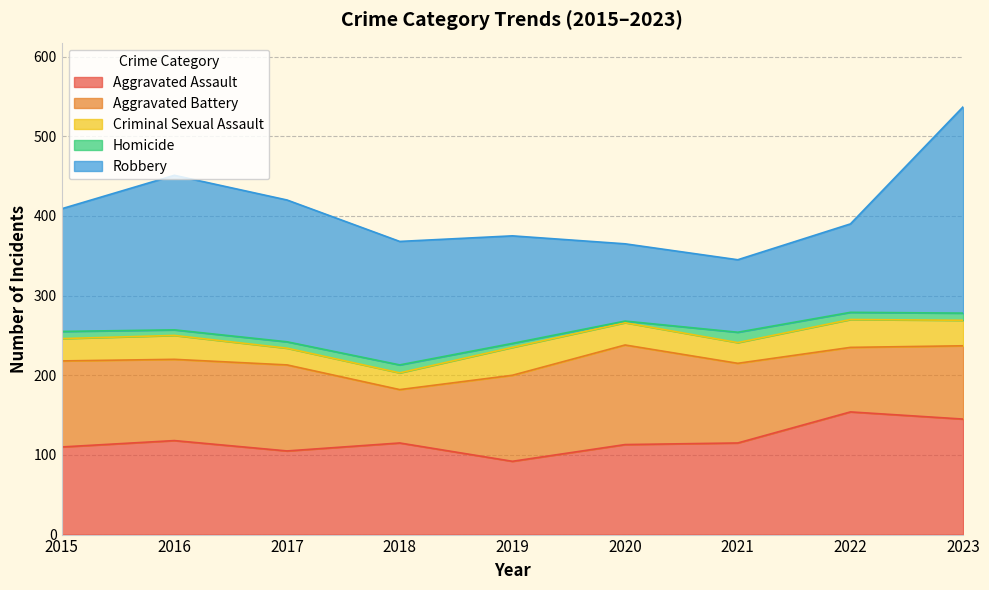

At which category does the chart reach its peak across all series?

2023